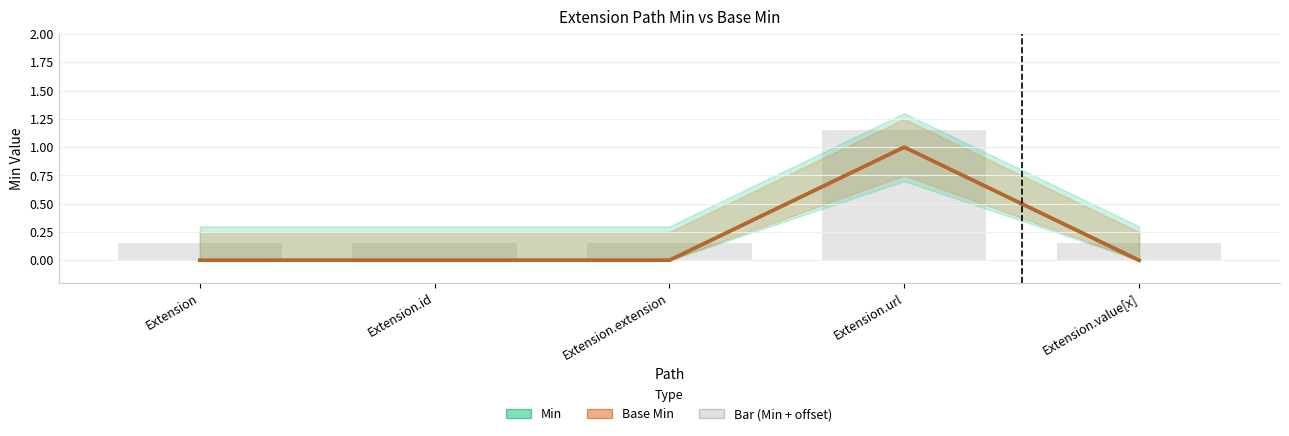

Count the number of categories in the chart.

5